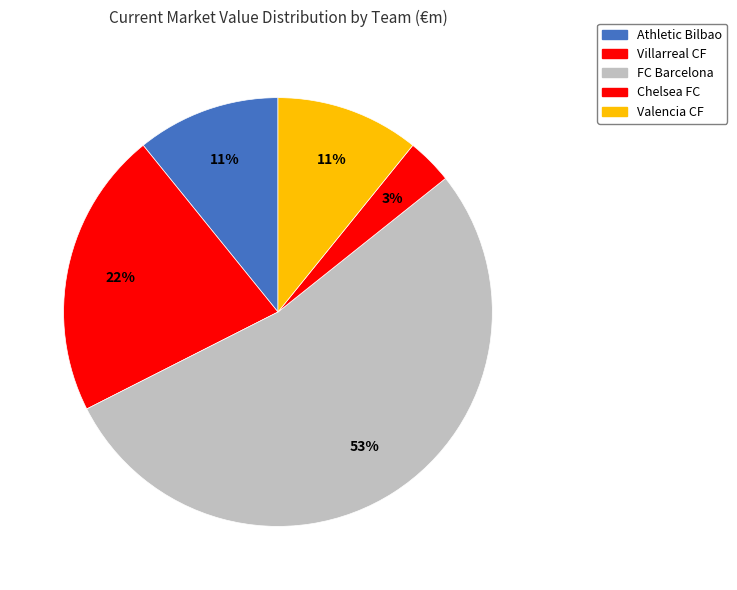

Is there any slice that represents more than half of the pie?

Yes